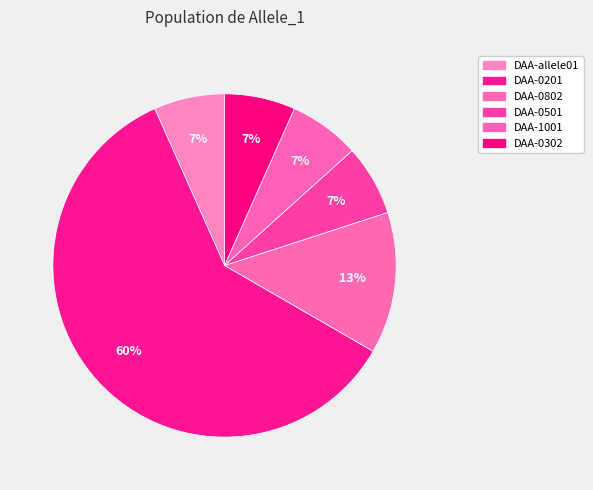

How many slices are in this pie chart?

6